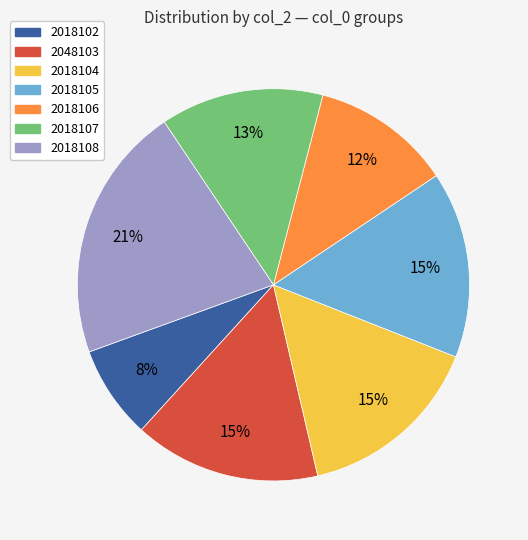

Does any single category account for the majority?

No